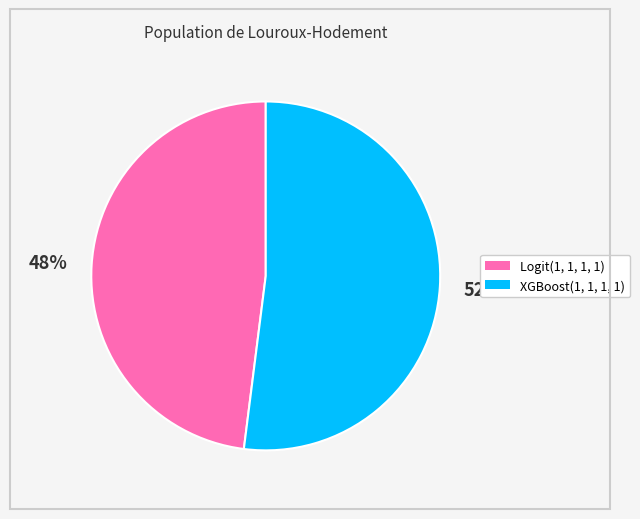

Which has a higher value, XGBoost(1, 1, 1, 1) or Logit(1, 1, 1, 1)?

XGBoost(1, 1, 1, 1)